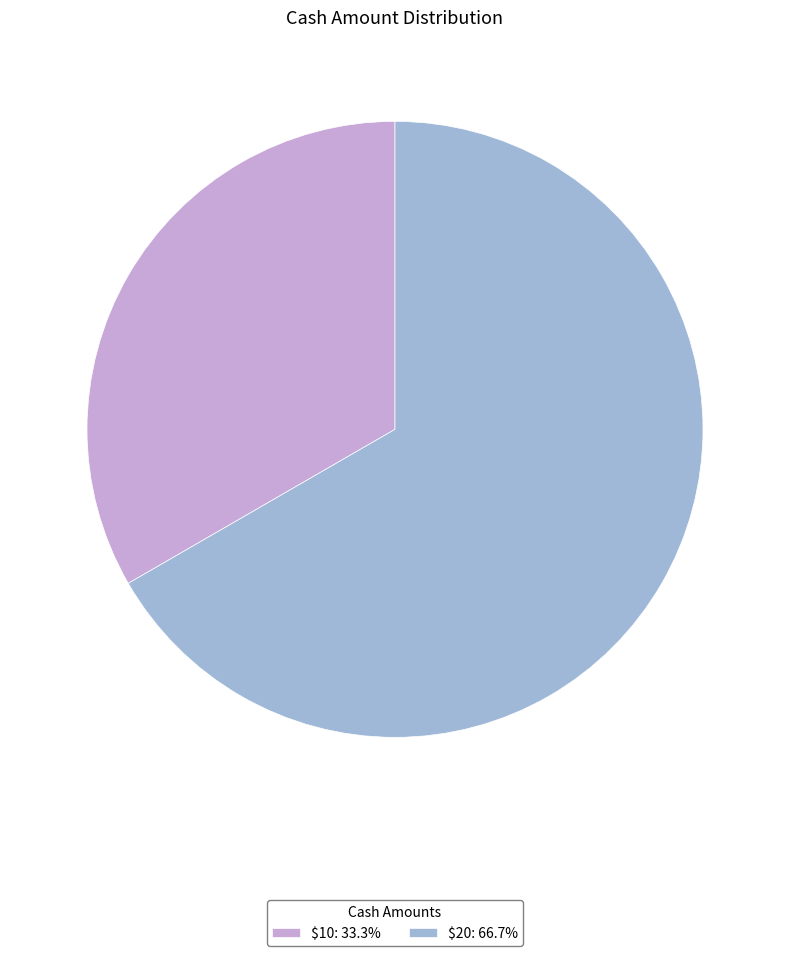

Is there a majority slice in this chart?

Yes